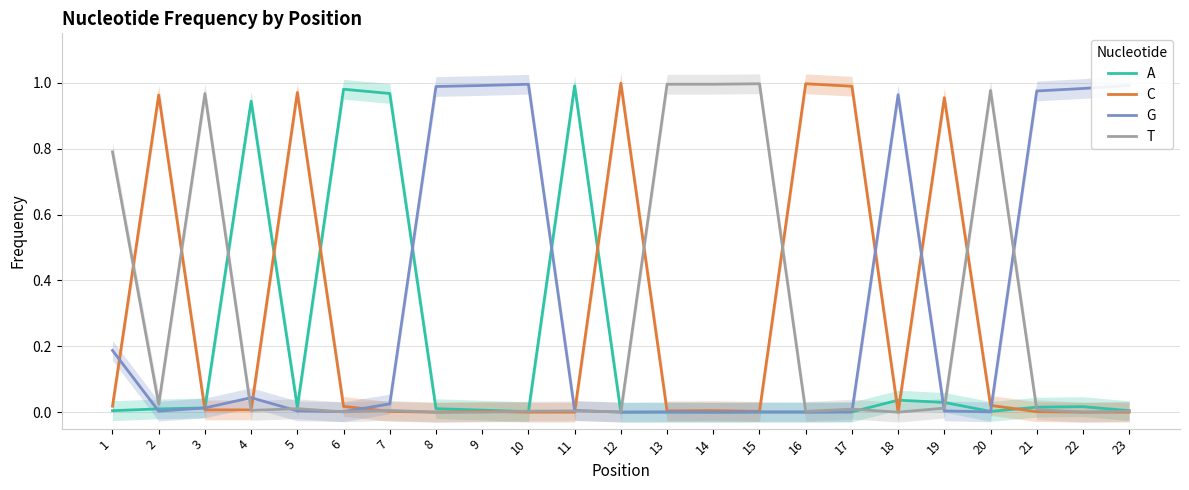

After their last crossing, which series has the higher values: G or A?

G